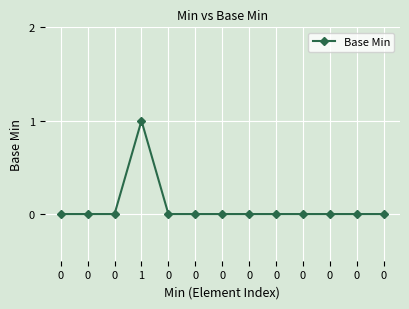

Reading right to left, extract all data points from this chart.

0	0	0	0	0	0	0	0	0	1	0	0	0